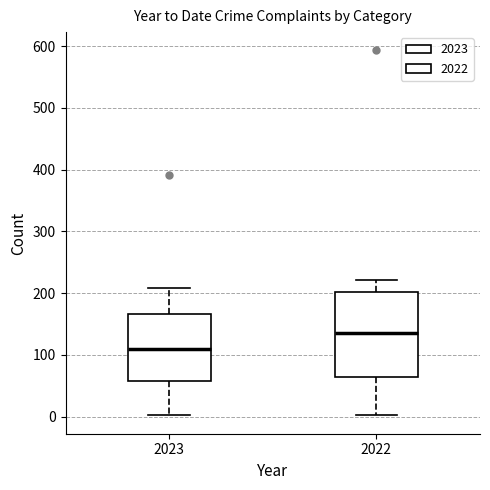

Where is the upper edge of the box at x = 2022 on the y-axis? The values are not printed on the chart, so give them approximately, as read against the axis.

200